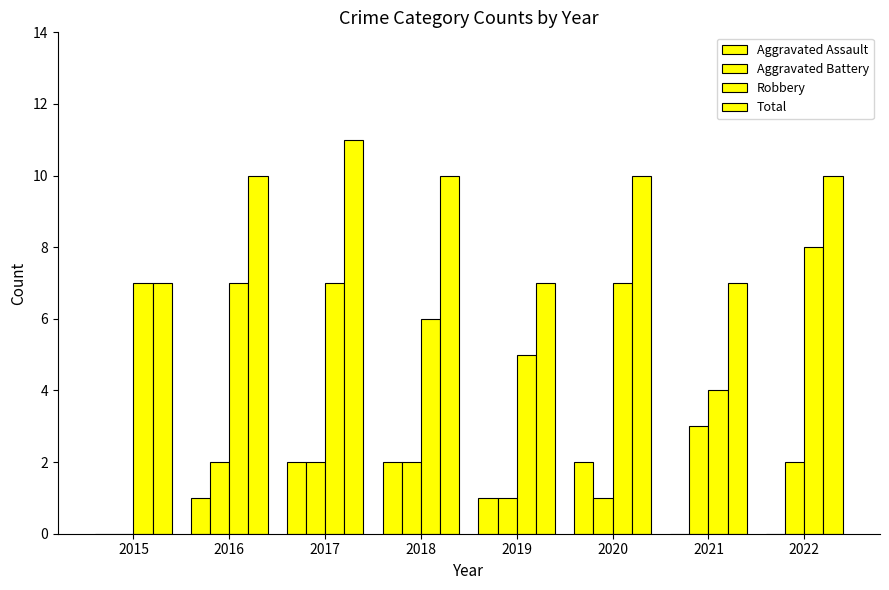

List the labels in order of Total value, largest first.

2017, 2016, 2018, 2020, 2022, 2015, 2019, 2021